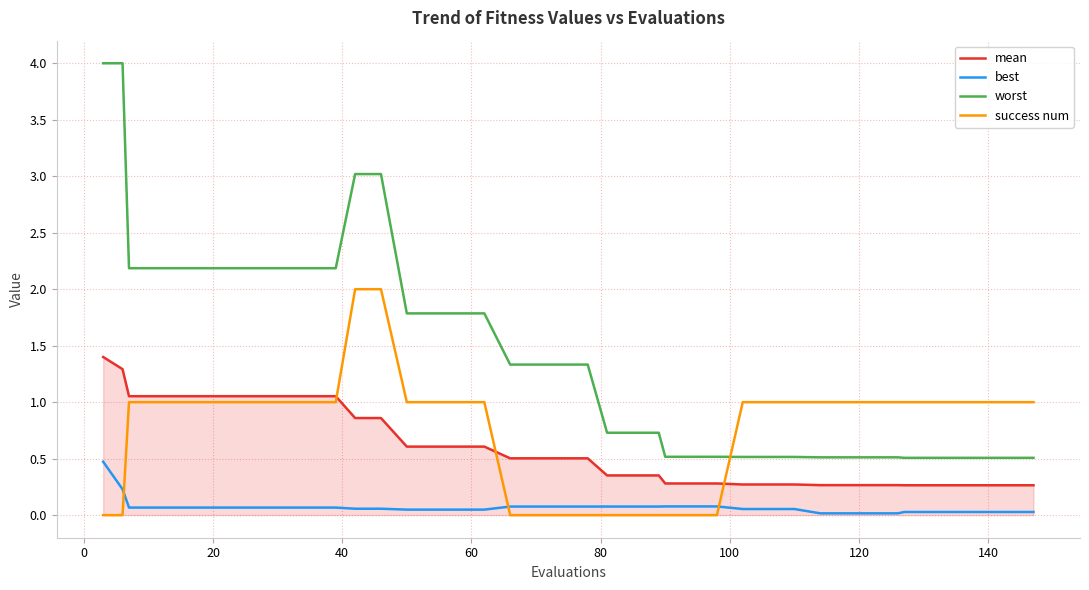

What is the sum of all worst values?

56.6